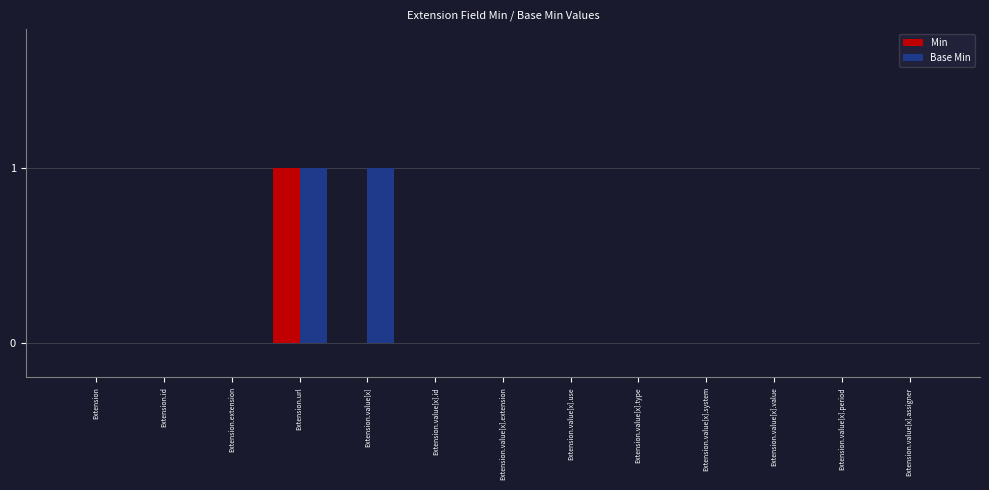

The value of Min at Extension.value[x].use is 0. True or false?

True